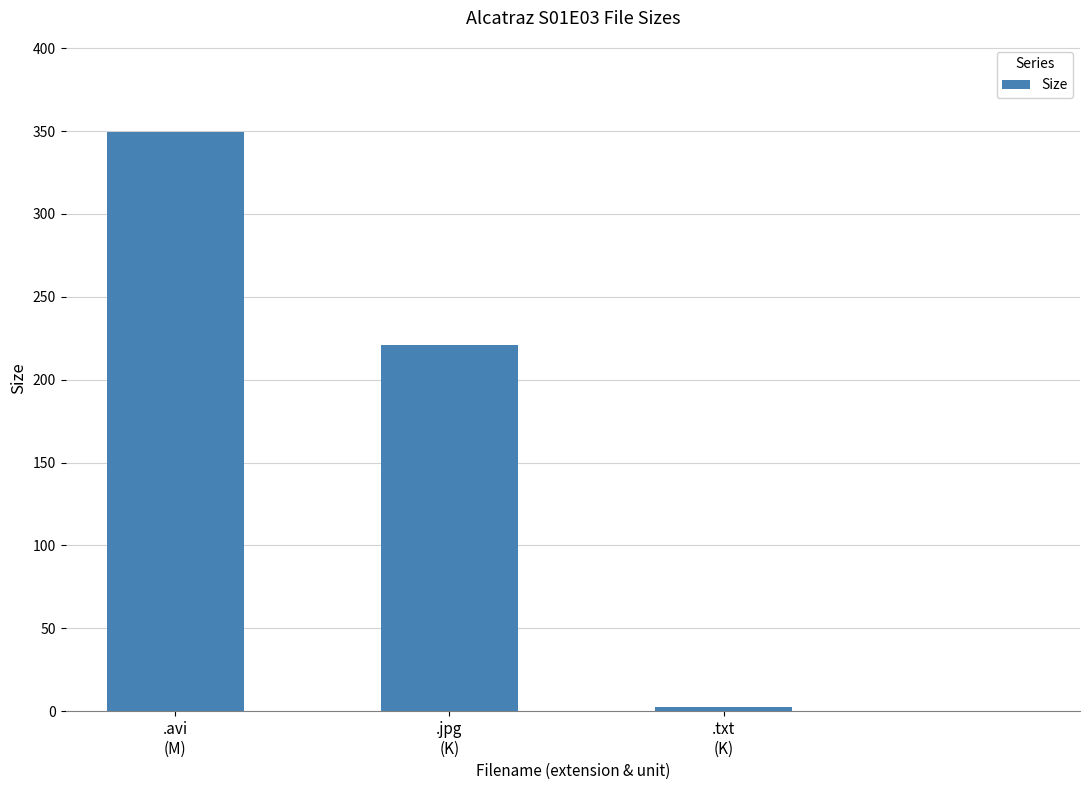

What is the sum of all values?

572.5